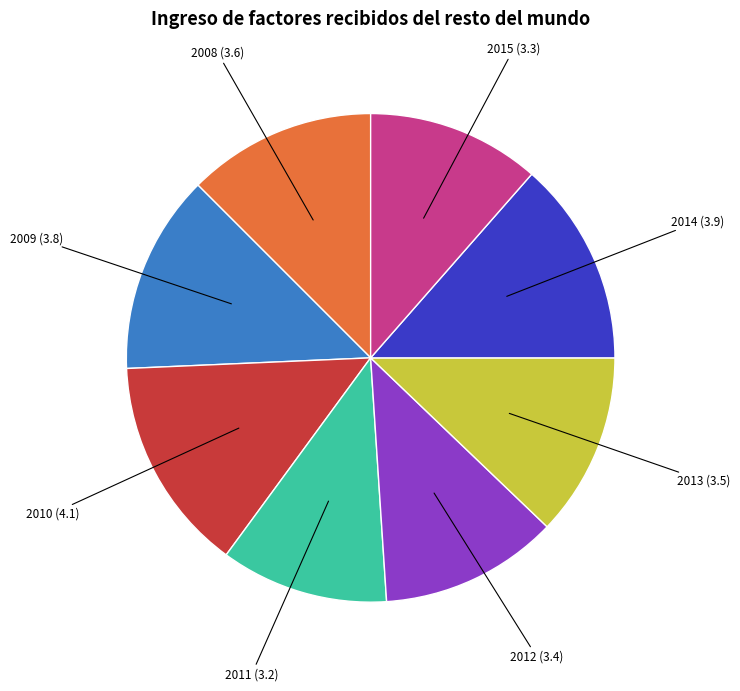

Is there a majority slice in this chart?

No